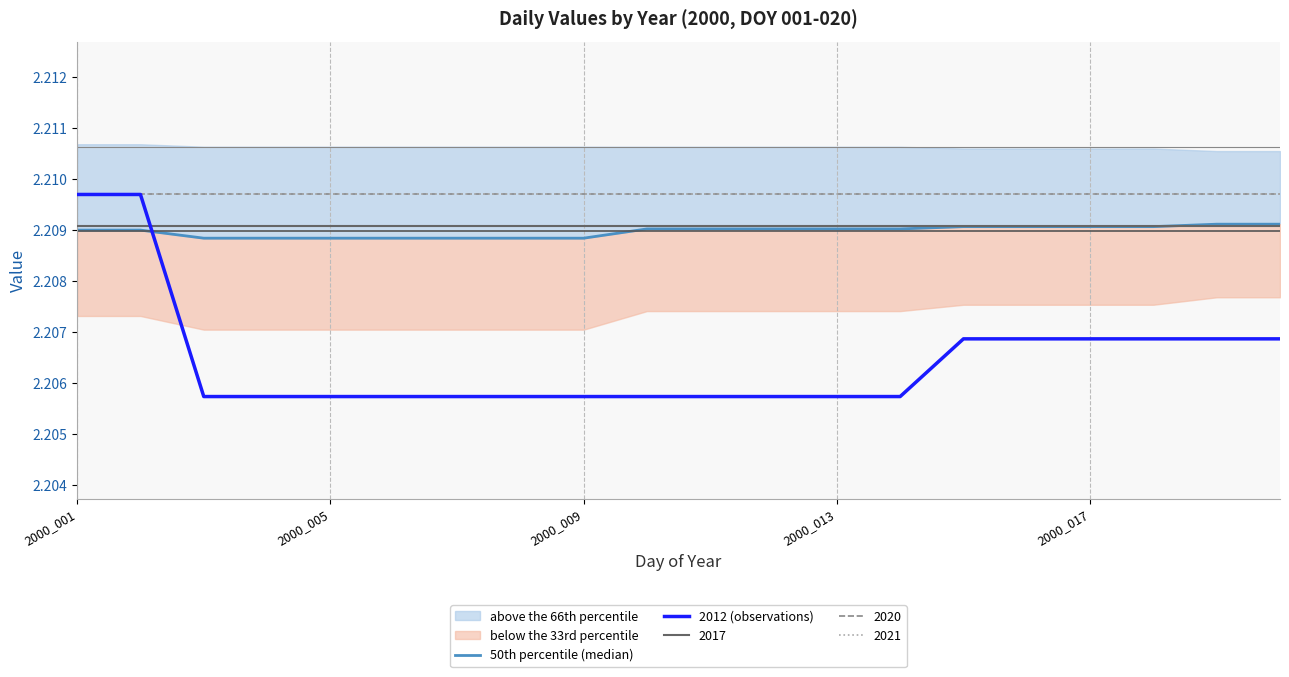

True or false: 50th percentile (median) has more than 1 interior local peaks.

False